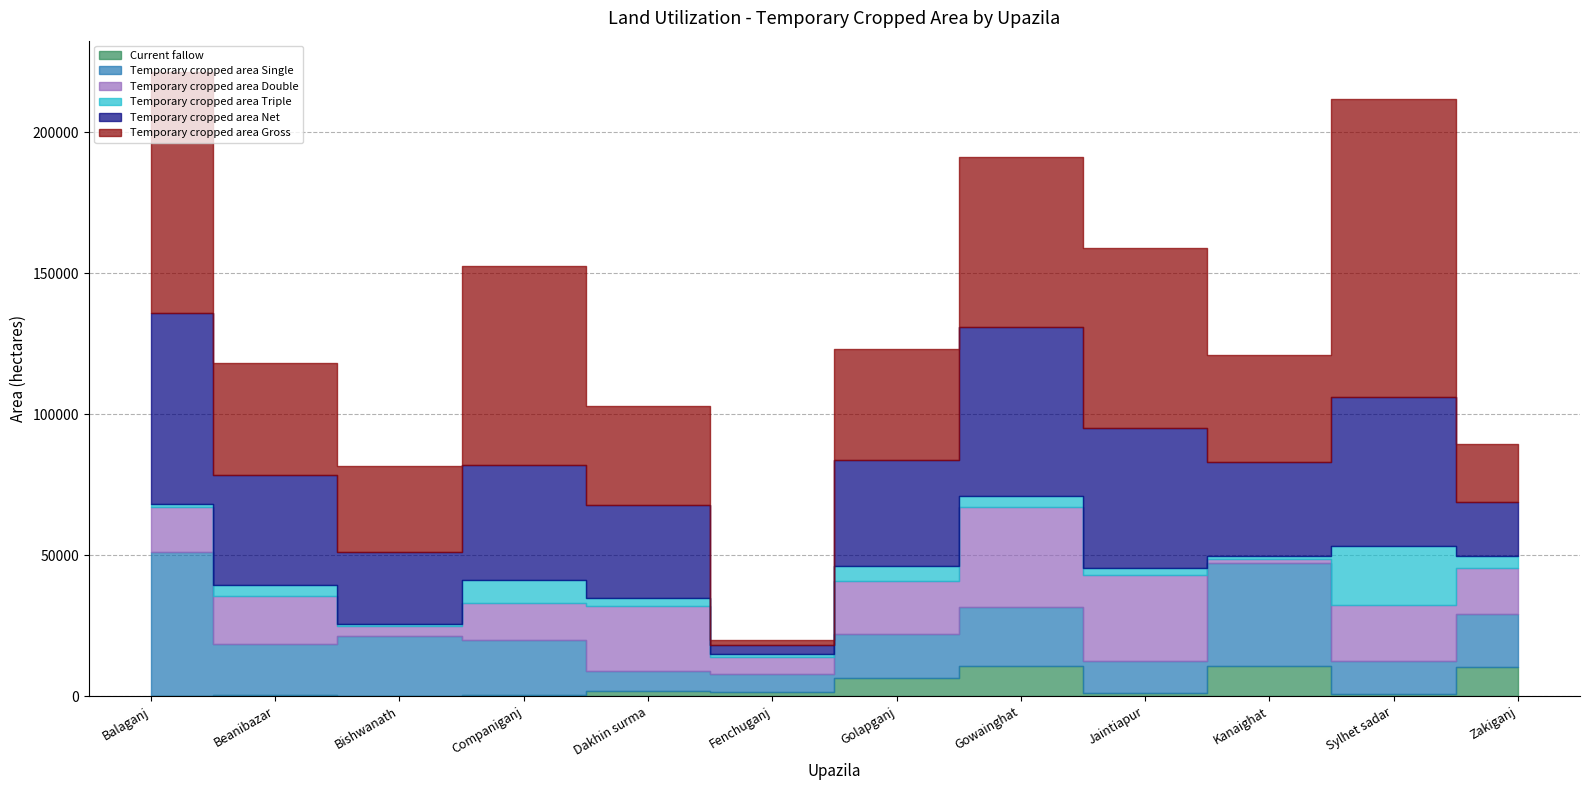

How many interior local valleys does the Temporary cropped area Net series have?

3